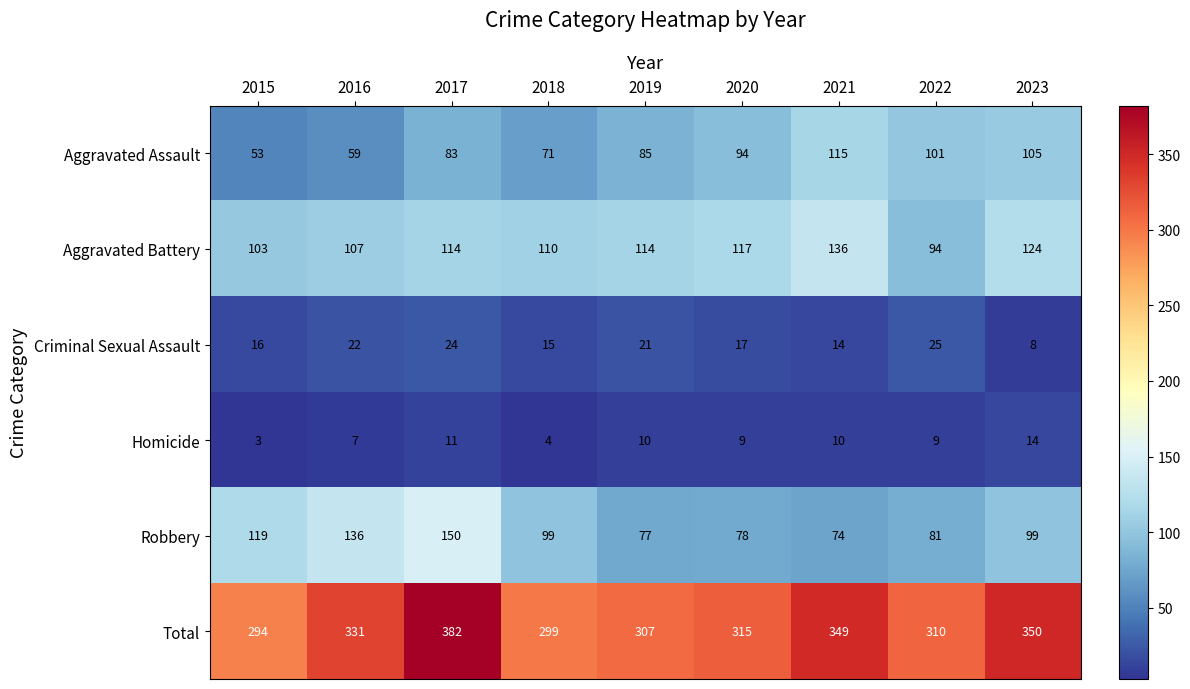

Which series changed the most between 2015 and 2018?

Robbery